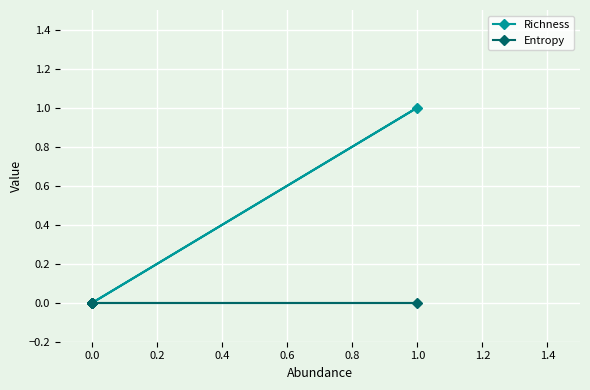

What is the maximum value for Richness?

1